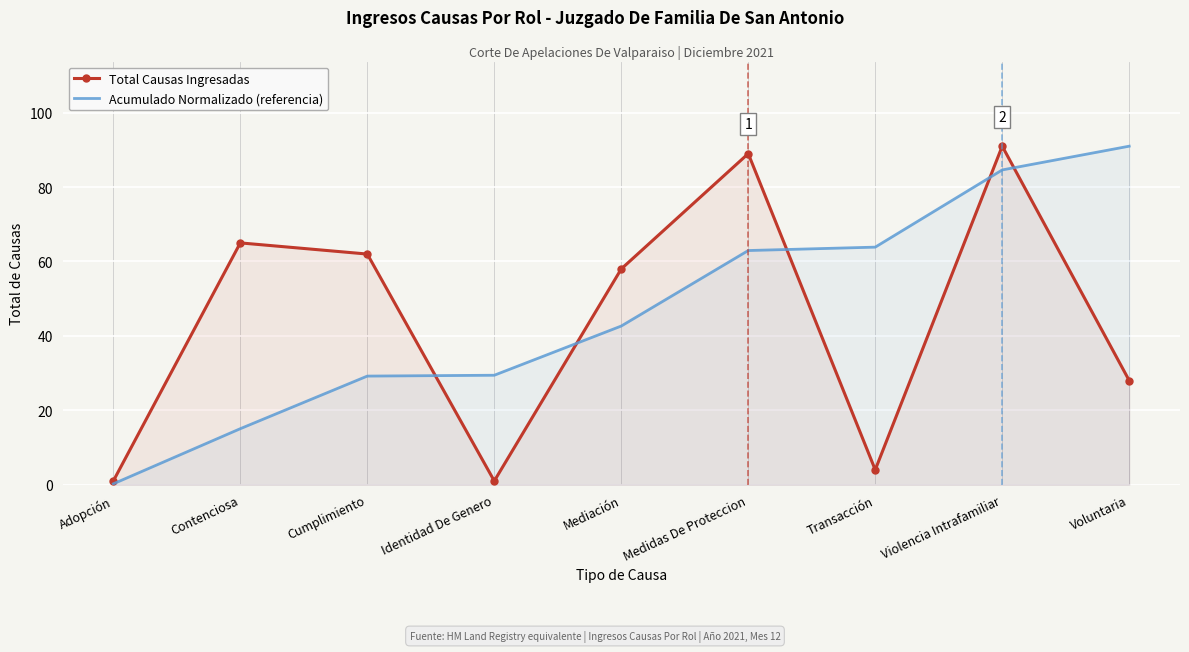

How many times do Total Causas Ingresadas and Acumulado Normalizado (referencia) cross each other?

5